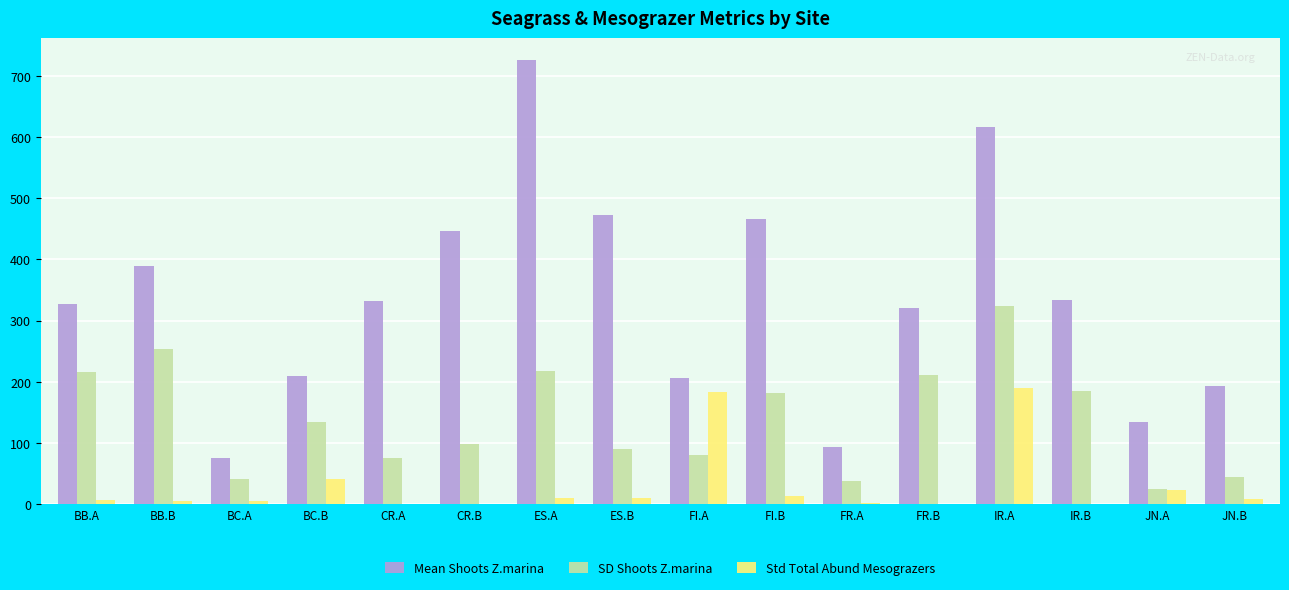

What is the highest value of the Std Total Abund Mesograzers series?

189.1